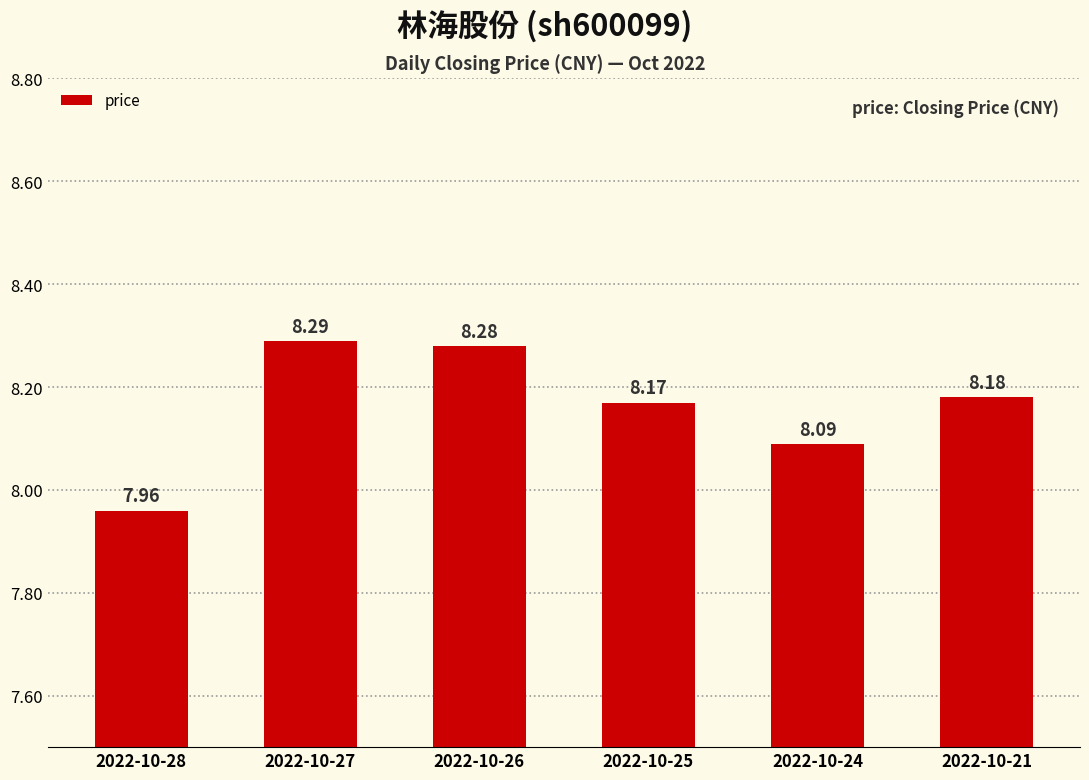

What is the sum of the values at 2022-10-27 and 2022-10-24?

16.4